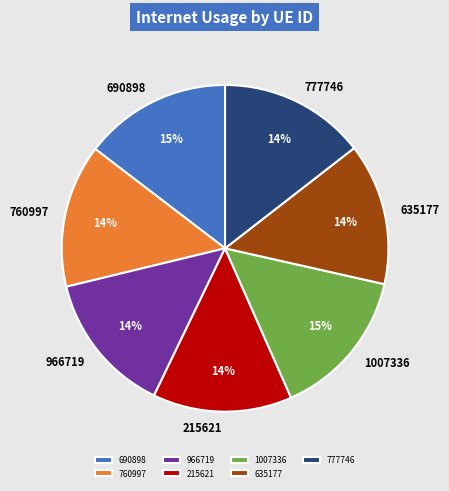

To the nearest percent, what portion does 690898 represent?

15%